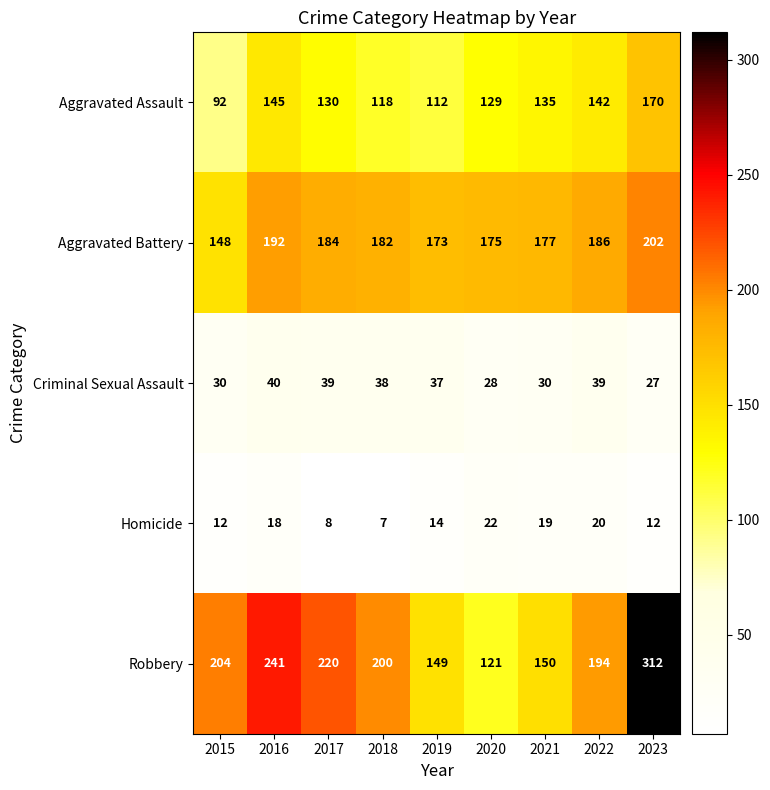

What value does the Aggravated Assault series have at 2023?

170